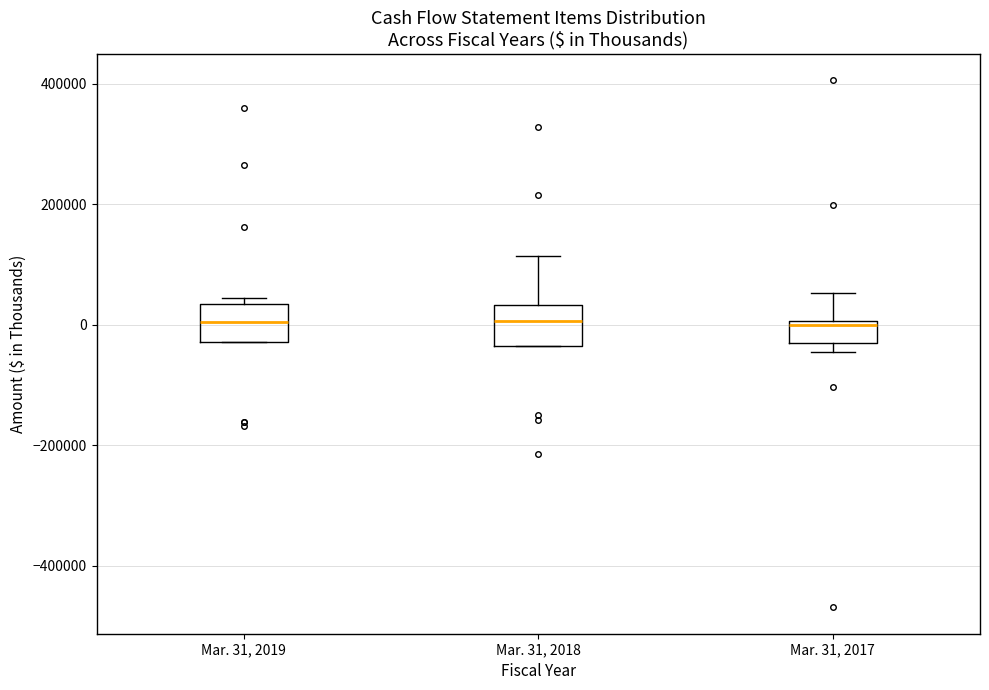

Reading left to right, read every box against the y-axis: the position of its median line, the range the box covers, and the ends of its whiskers. The values are not printed on the chart, so give them approximately, as read against the axis.

Mar. 31, 2019: median 0, box -20000 to 40000, whiskers -20000 to 40000 (just above the box's upper edge)
Mar. 31, 2018: median 0, box -40000 to 40000, whiskers -40000 to 120000
Mar. 31, 2017: median 0 (just below the box's upper edge), box -20000 to 0, whiskers -40000 to 60000